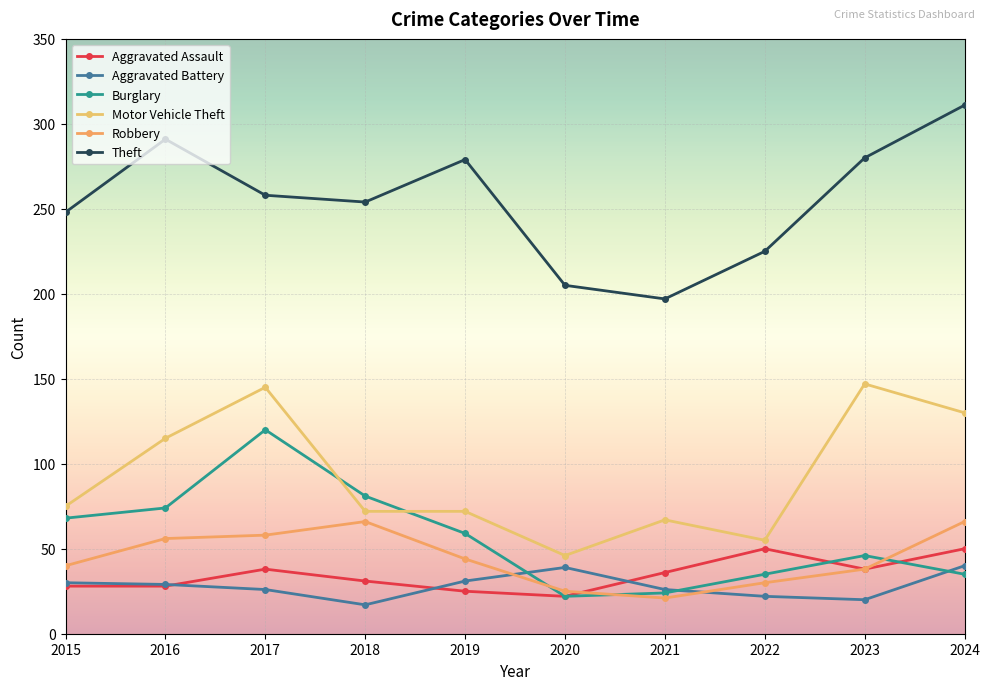

How many lines are shown in the chart?

6